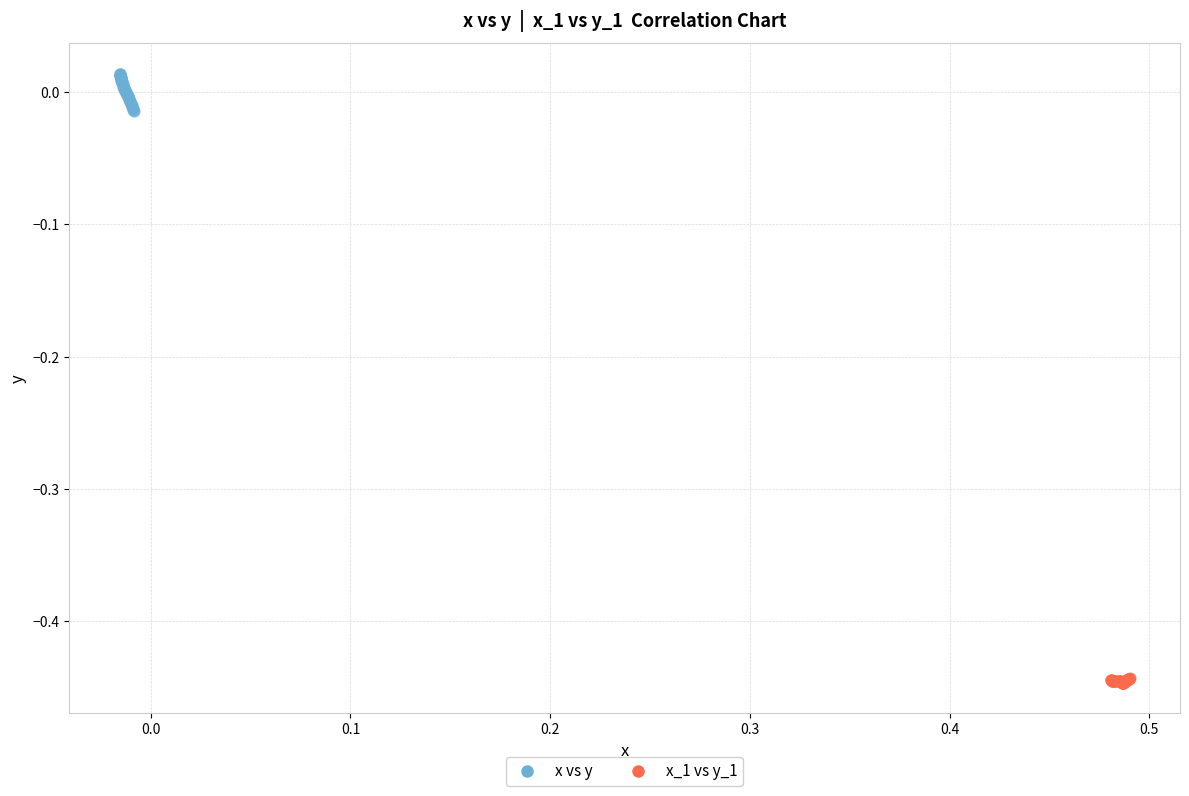

Which series reaches the minimum Y coordinate?

x_1 vs y_1